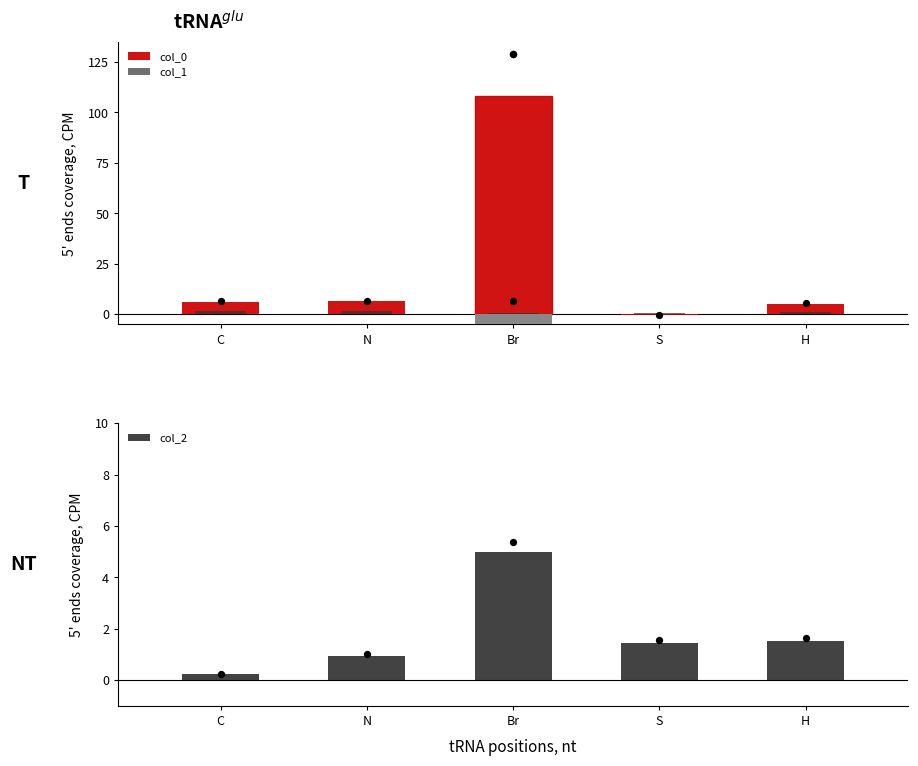

Which series contains the lowest Y value?

col_0